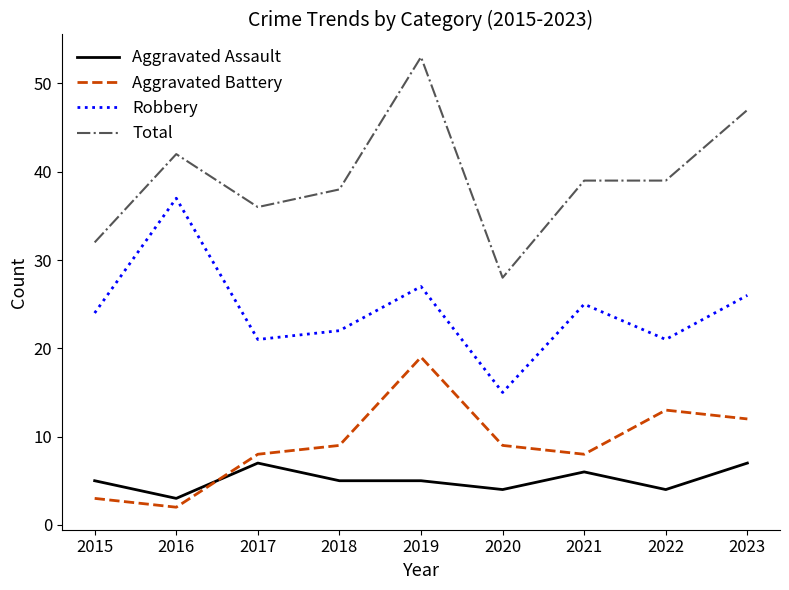

What is the spread (max minus min) of values at 2018?

33